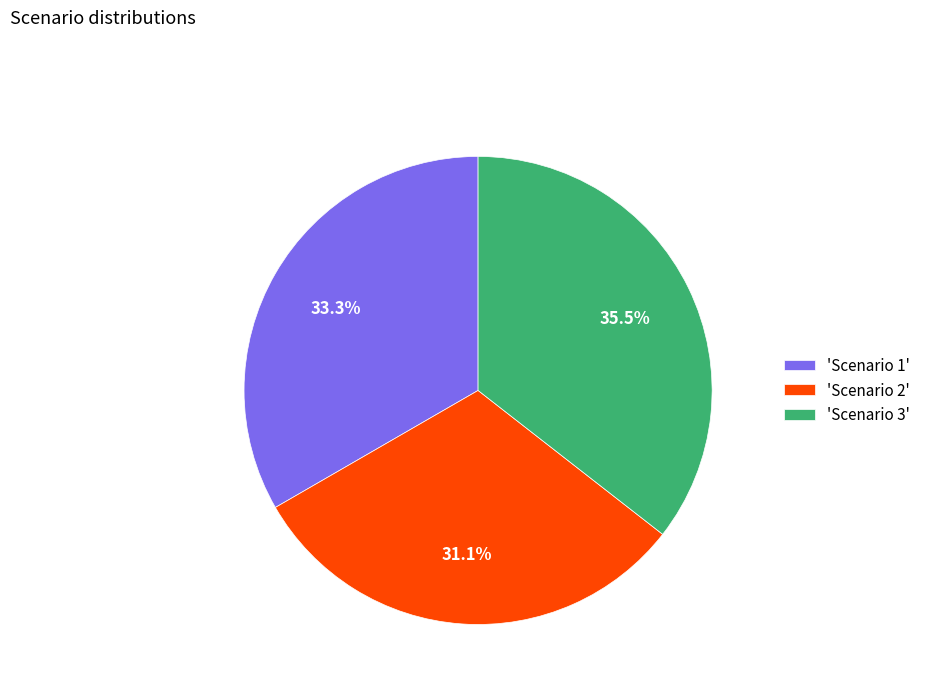

Which slice is the largest?

'Scenario 3'